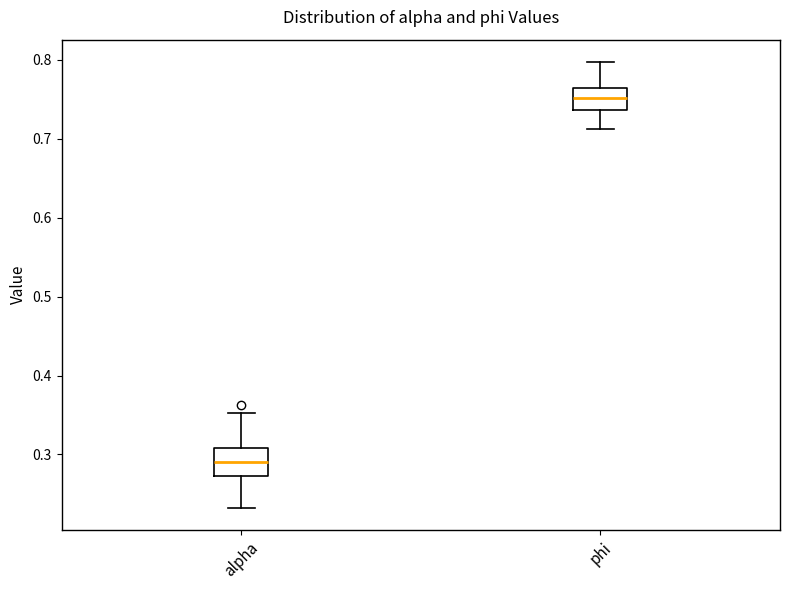

Where does the upper whisker of the box for alpha end on the y-axis? The values are not printed on the chart, so give them approximately, as read against the axis.

0.35